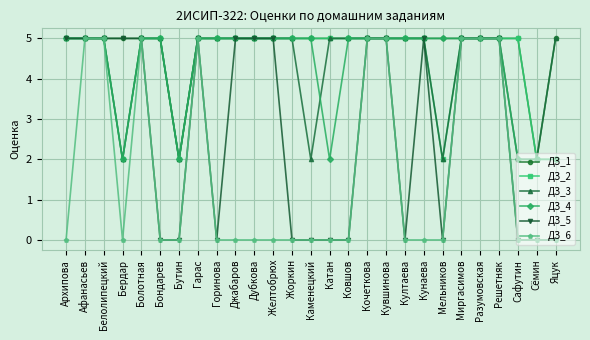

What is the value of the ДЗ_1 point at the 1st from the left?

5